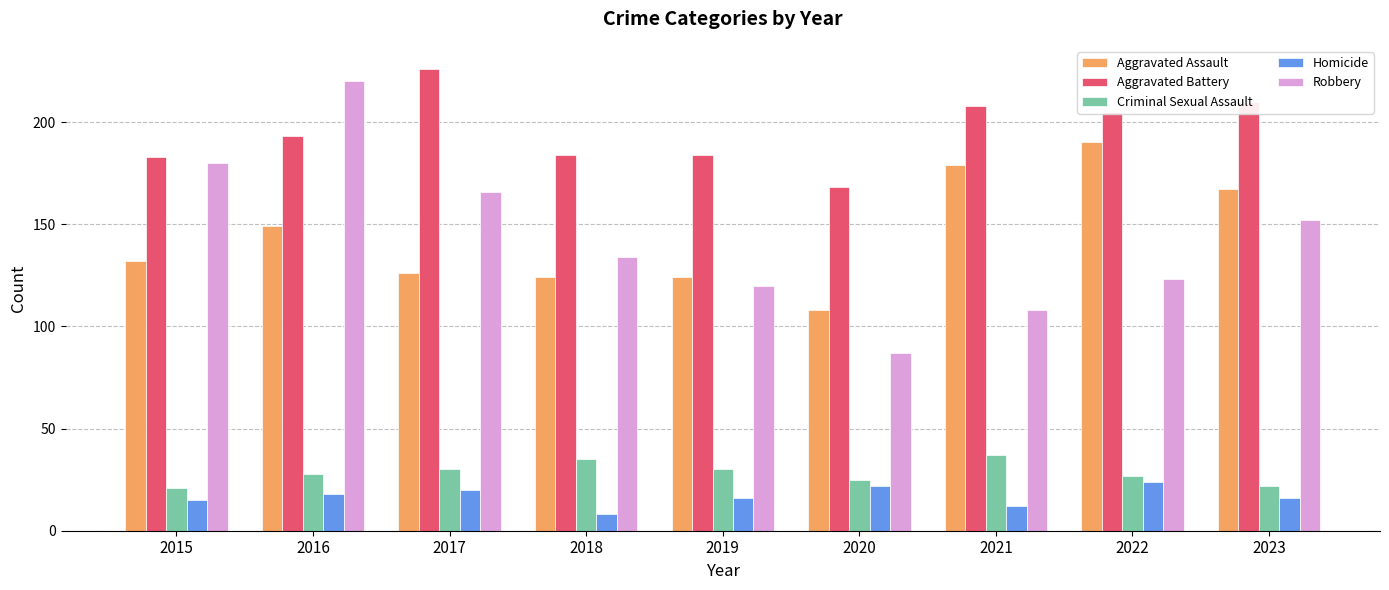

At how many categories does at least one series exceed 56?

9